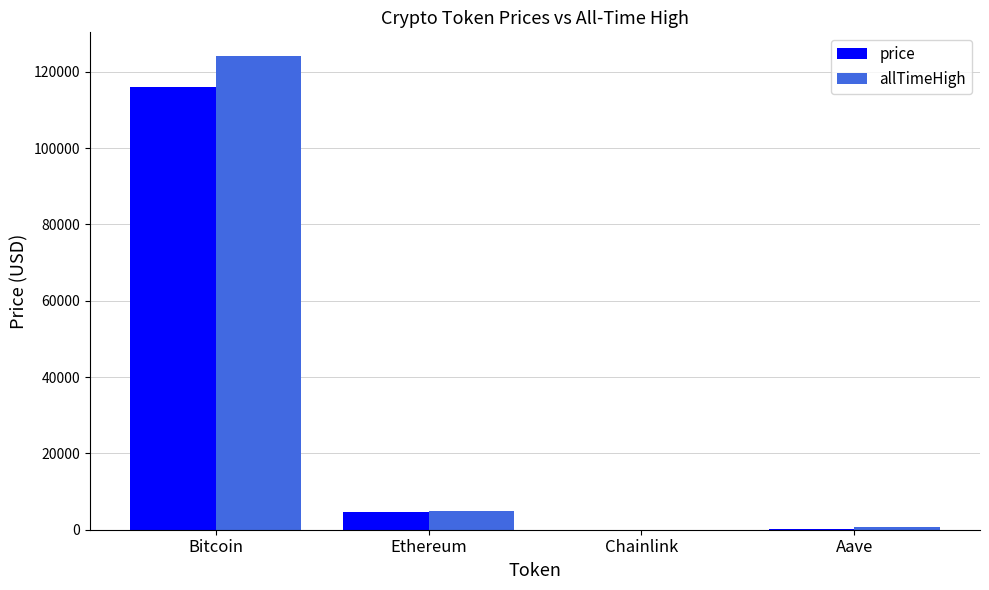

What is the sum of all price values?

120908.1